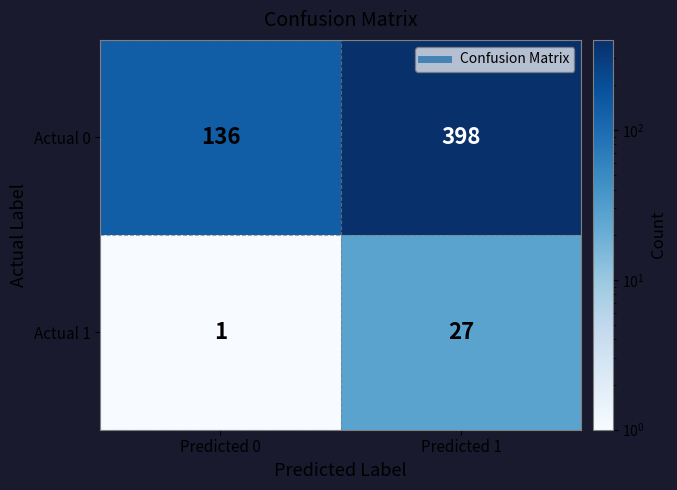

What is the greatest value displayed?

398